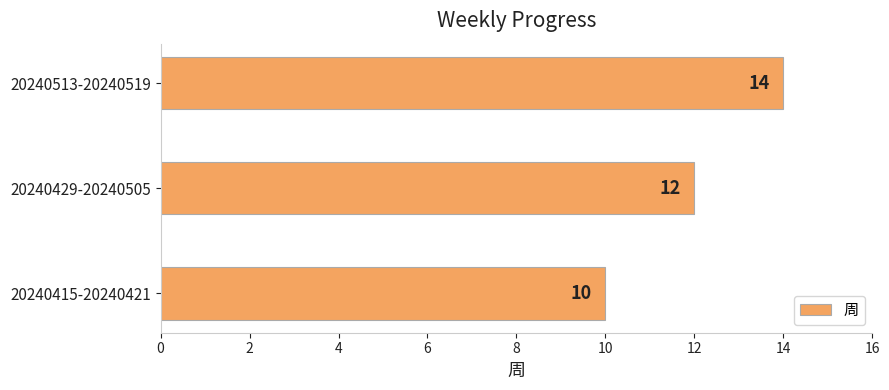

Rank the categories by value from highest to lowest.

20240513-20240519, 20240429-20240505, 20240415-20240421